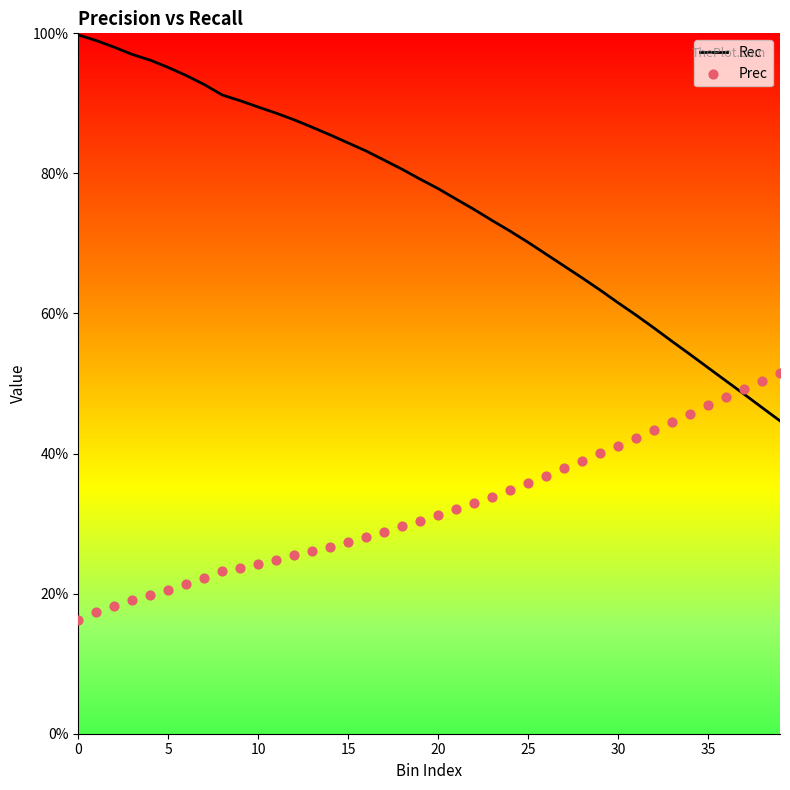

What is the total value across all series at 11?

1.1